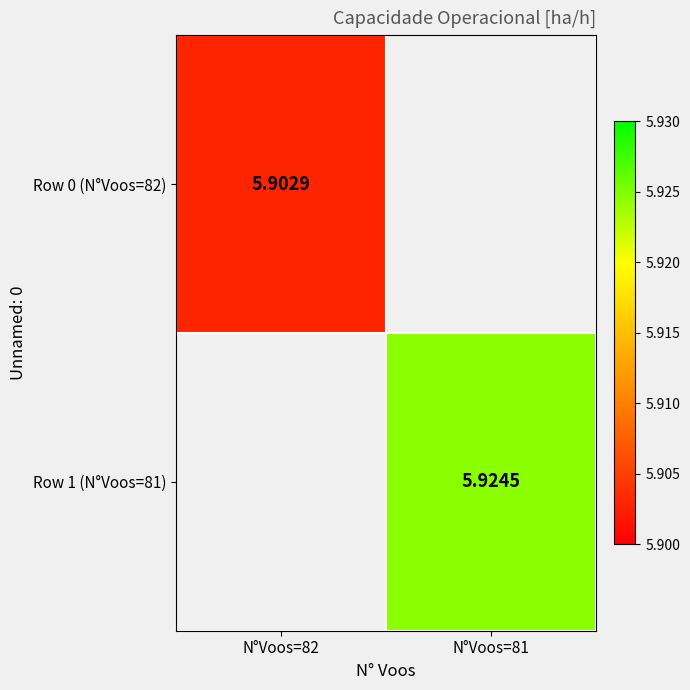

The value of Row 0 (N°Voos=82) at N°Voos=82 is 2.4. True or false?

False